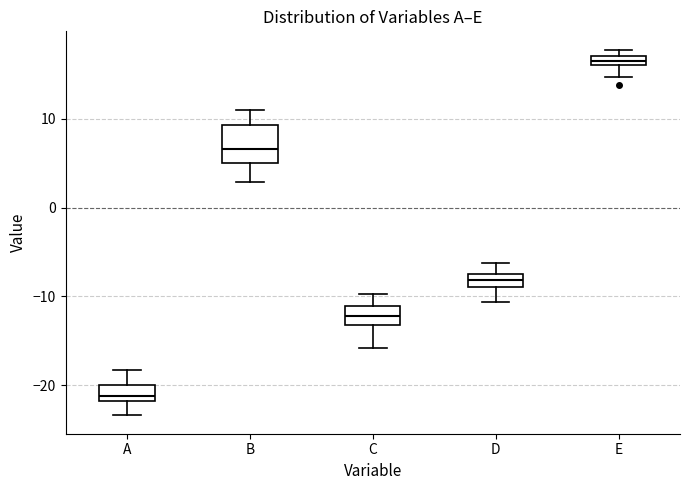

Comparing the boxes themselves (not the whiskers), which one is the tallest?

B